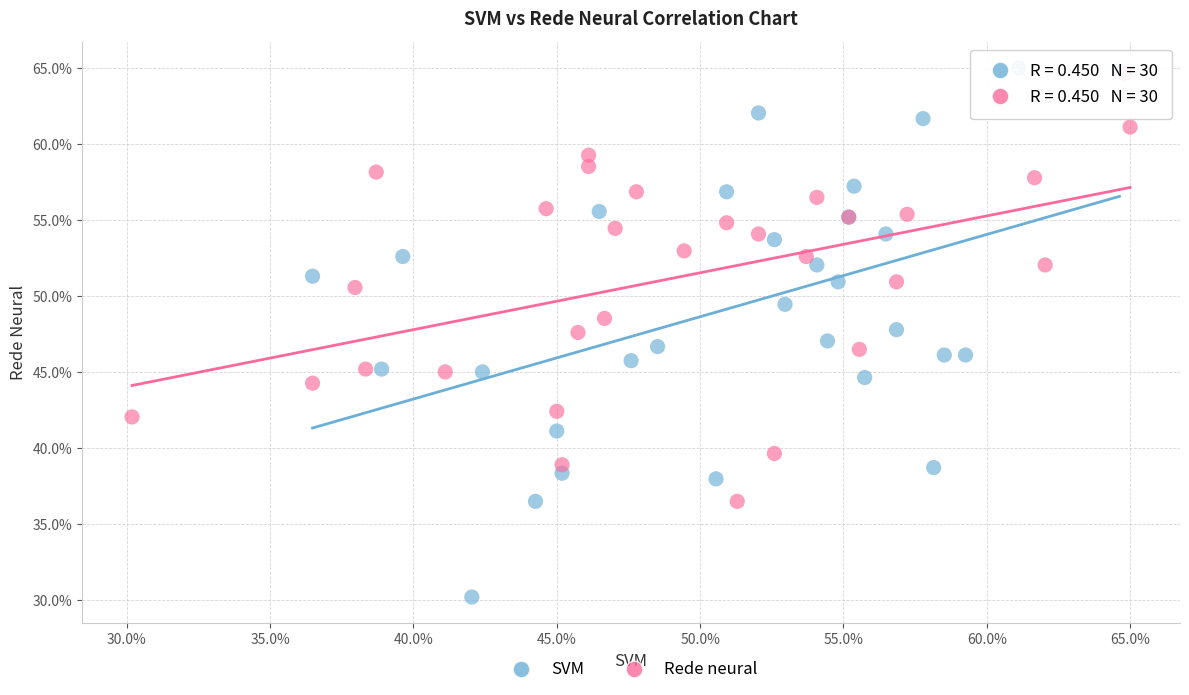

Which series contains the lowest Y value?

SVM